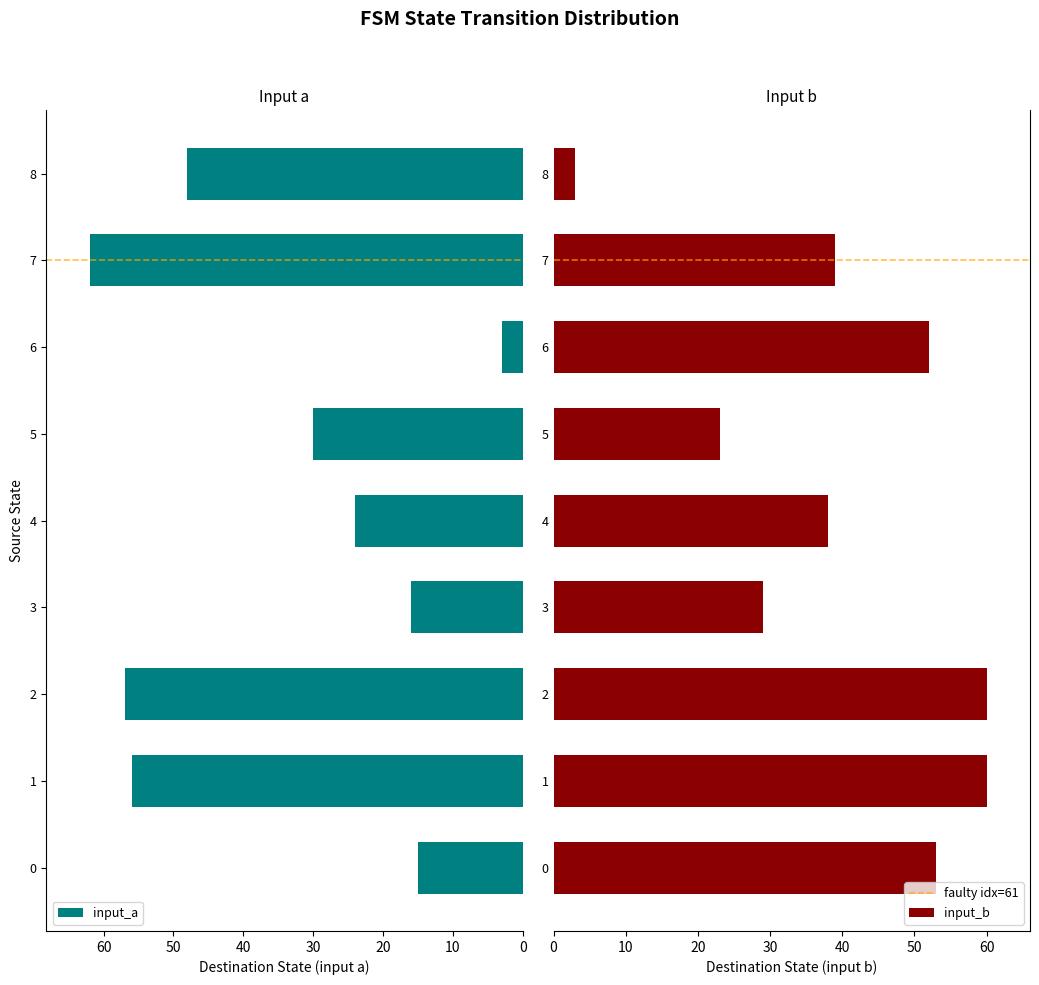

At which label is input_a closest to 32?

5